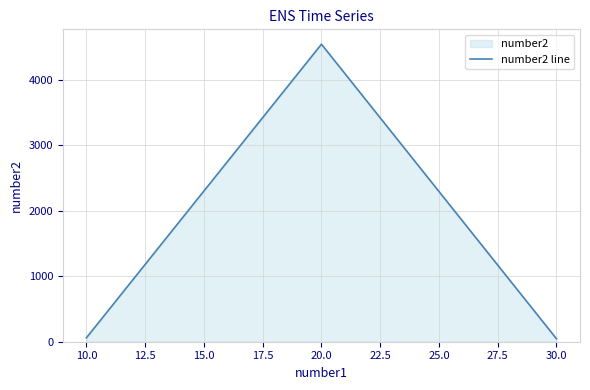

What is the maximum value shown in the chart?

4545